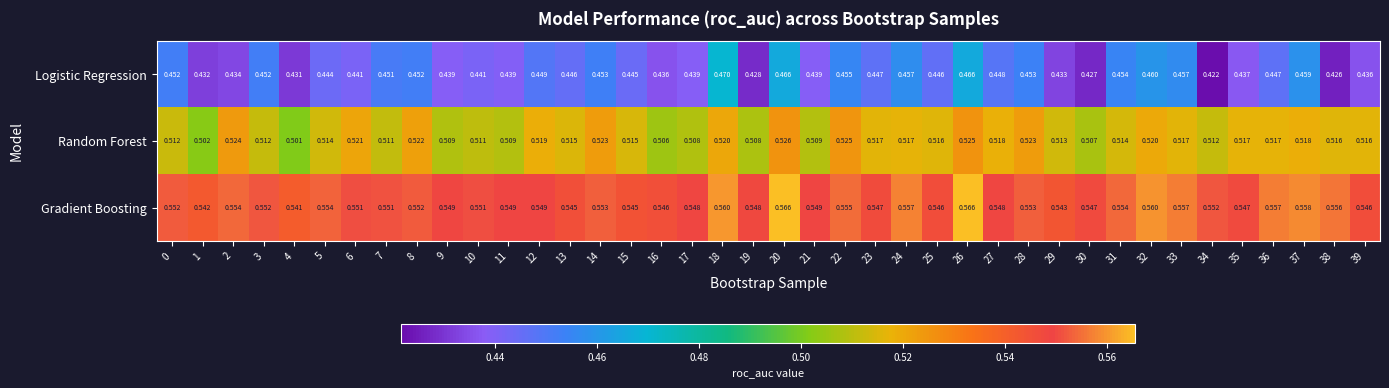

Count the number of categories in the chart.

40